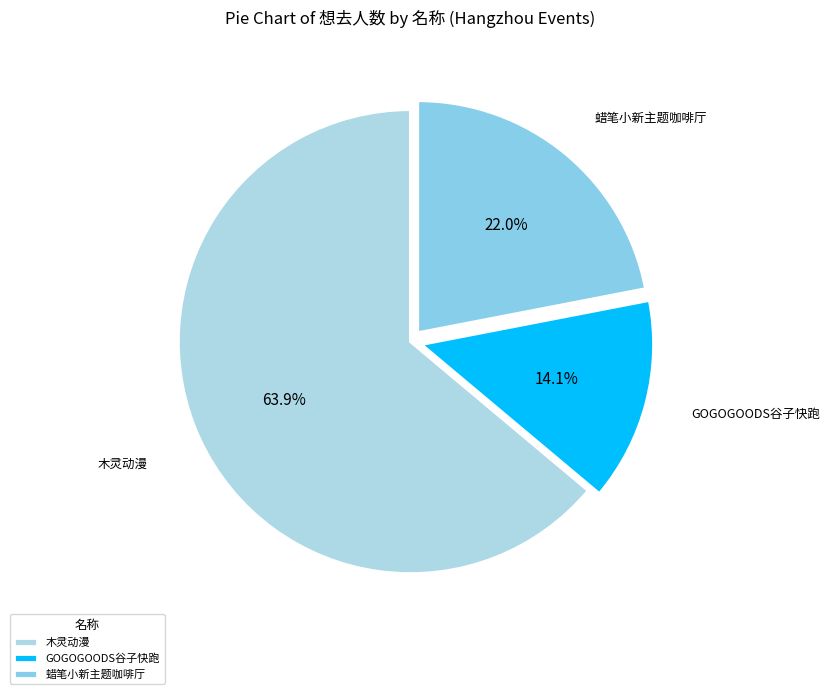

What portion of the pie excludes 木灵动漫?

36.1%